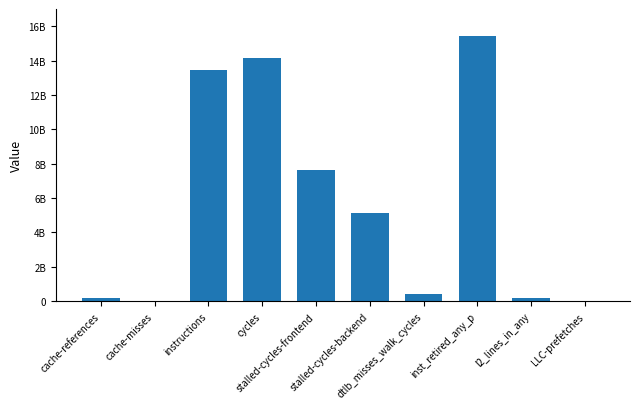

What is the difference between the values at LLC-prefetches and l2_lines_in_any?

178640849